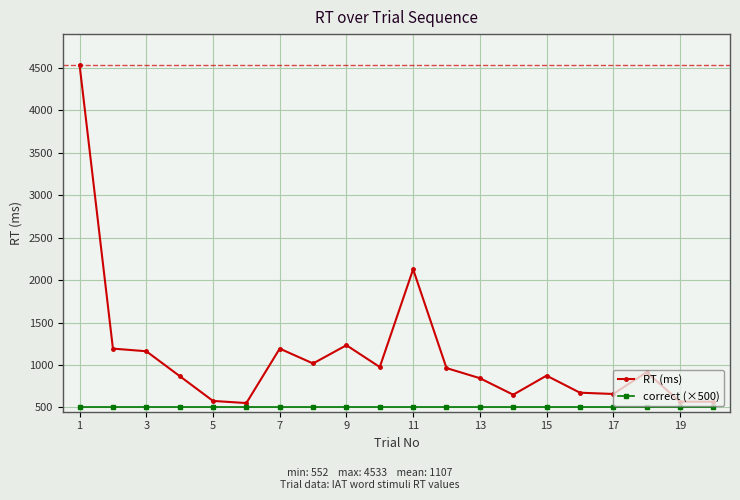

What is the smallest value displayed?

500